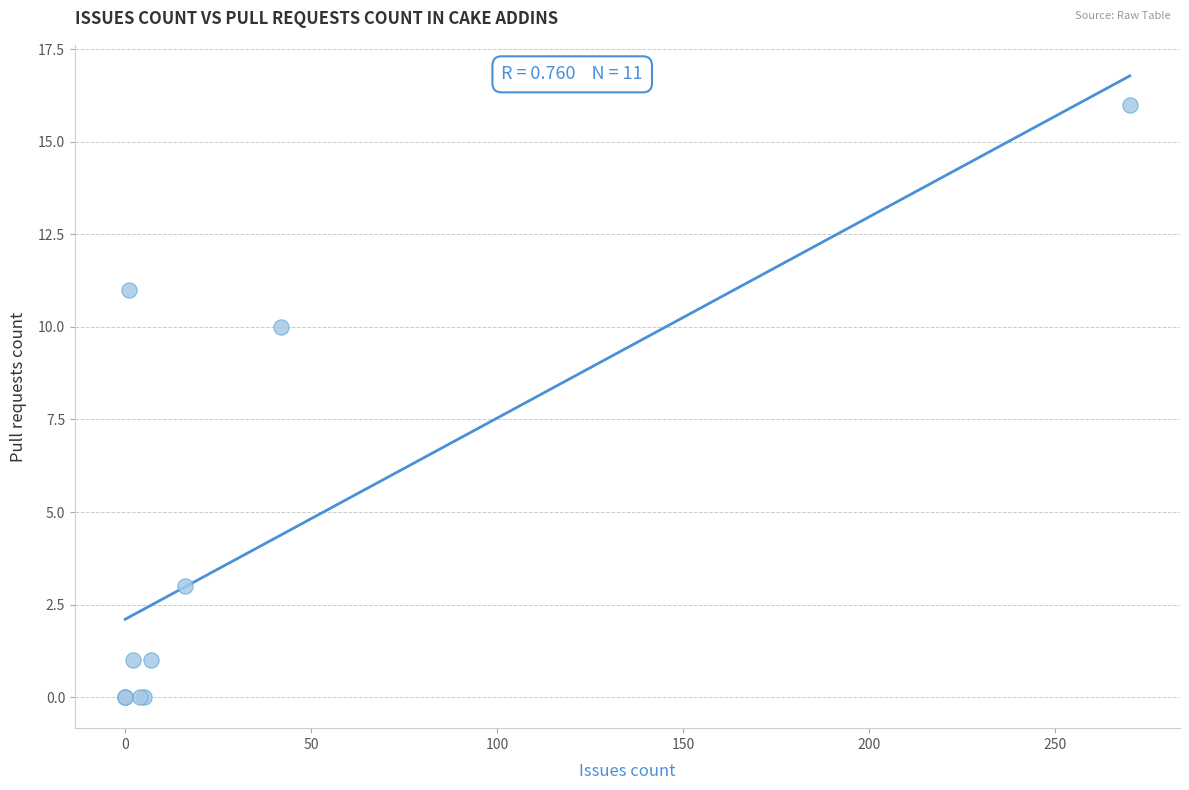

What Y value in the scatter plot is closest to 8?

10